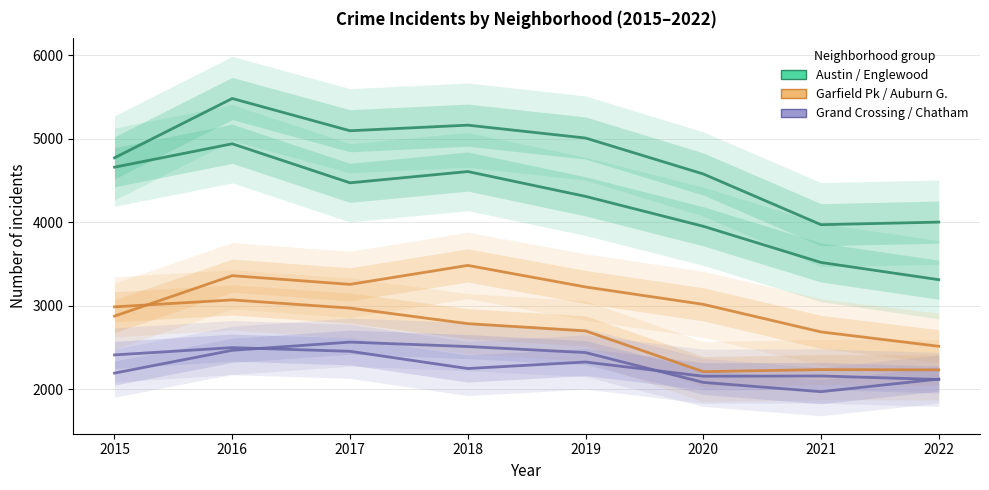

Where is the first local minimum for Grand Crossing?

2018